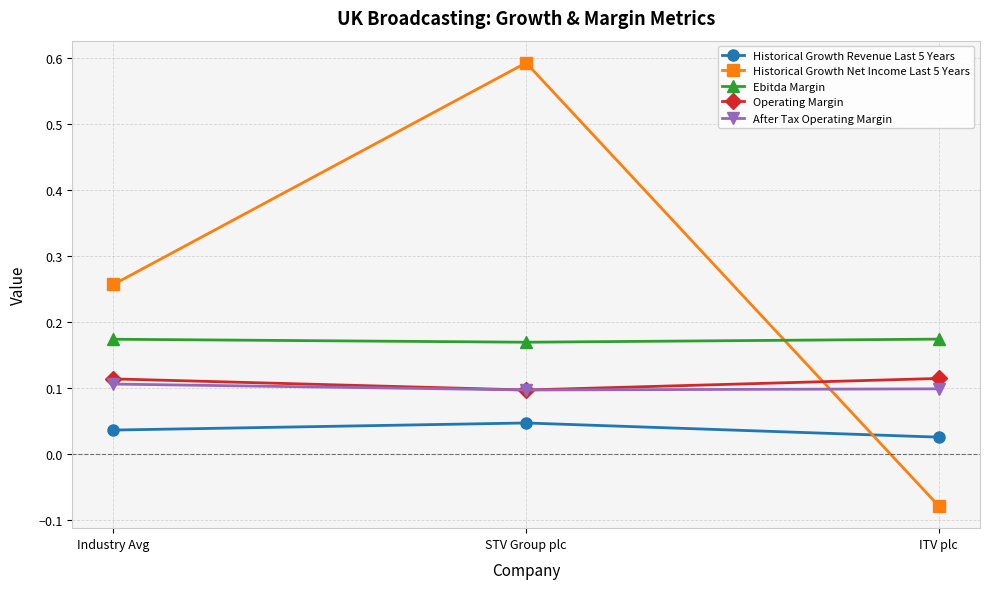

At which label does Historical Growth Net Income Last 5 Years first exceed 0?

Industry Avg